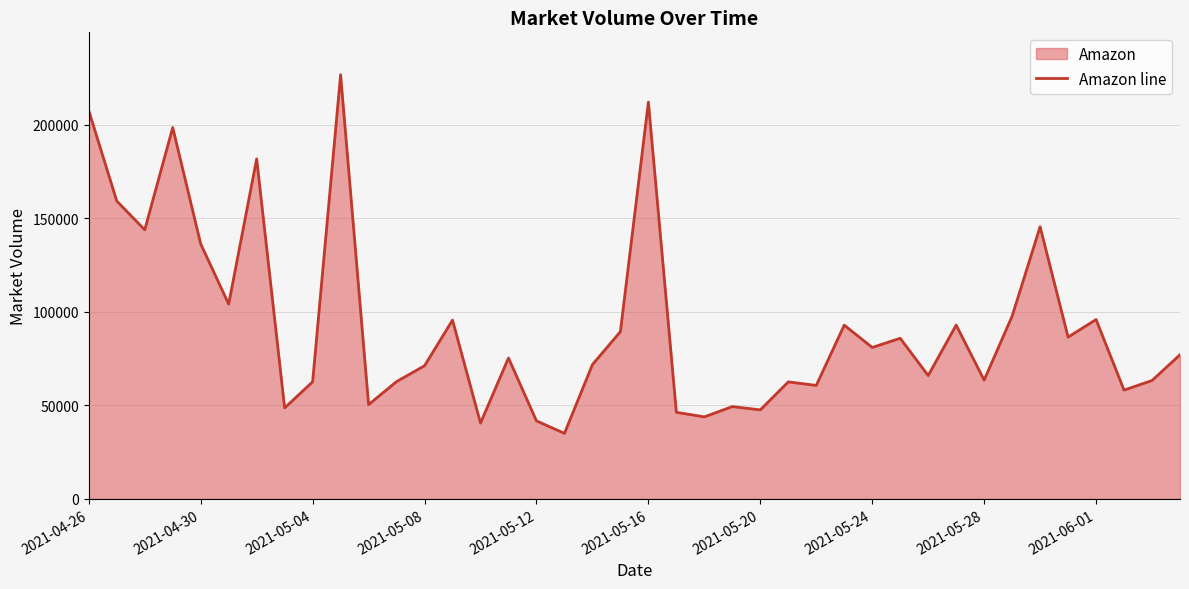

Is it true that the value at 2021-06-01 is 95853?

True